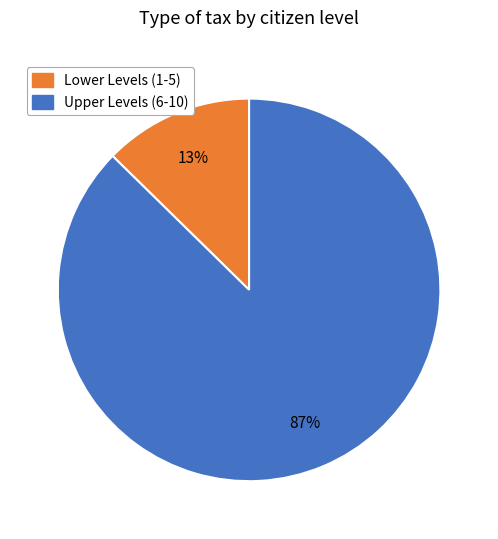

How many slices are in this pie chart?

2